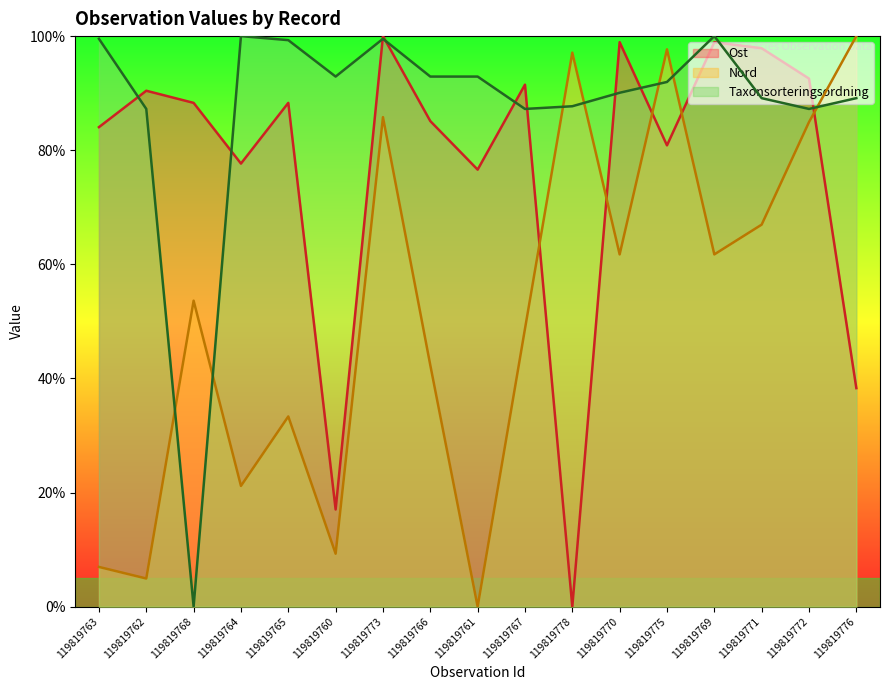

List the labels in order of Ost value, smallest first.

119819778, 119819760, 119819776, 119819761, 119819764, 119819775, 119819763, 119819766, 119819768, 119819765, 119819762, 119819767, 119819772, 119819771, 119819770, 119819769, 119819773